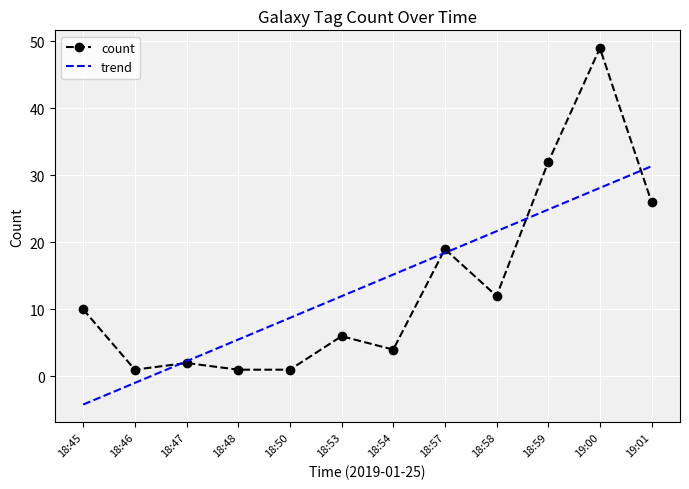

What are all the series names shown in the legend?

count, trend